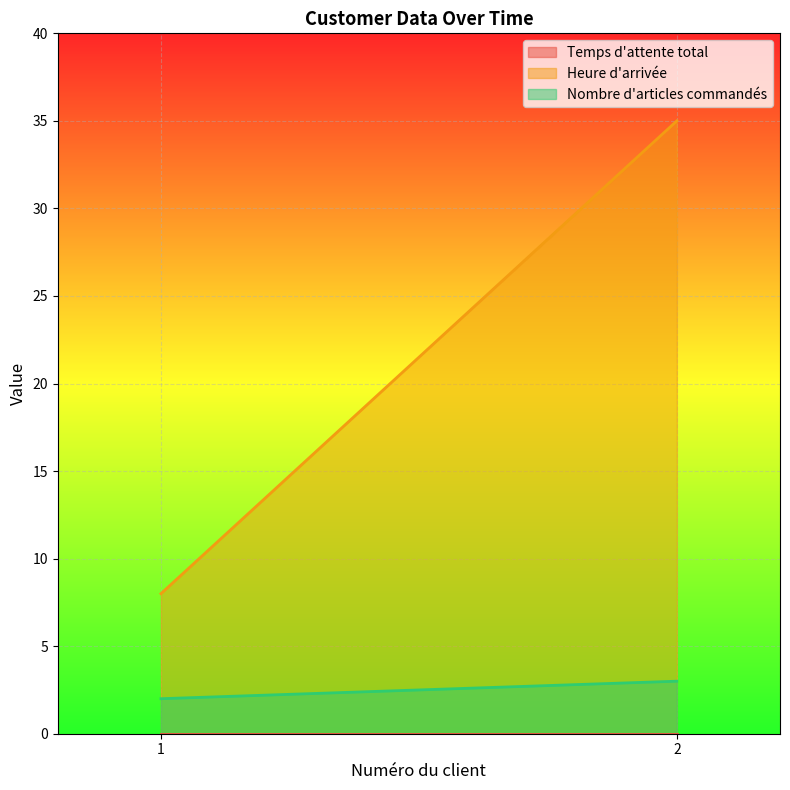

Reading left to right, list all the values displayed in this chart.

Temps d'attente total: 0	0
Heure d'arrivée: 8	35
Nombre d'articles commandés: 2	3